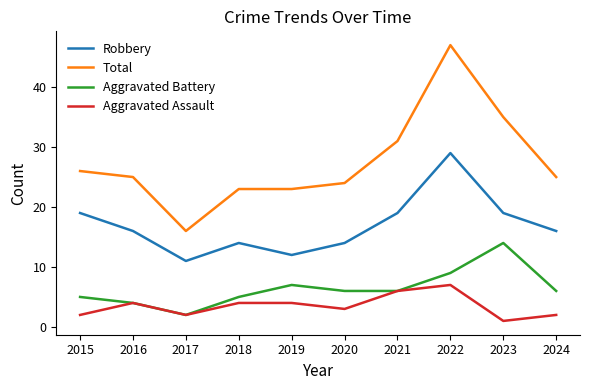

What are all the series names shown in the legend?

Robbery, Total, Aggravated Battery, Aggravated Assault